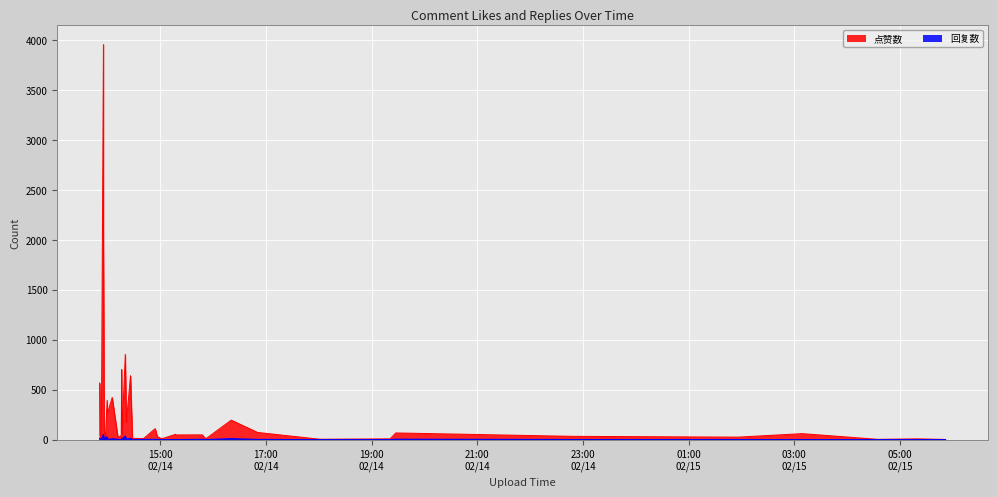

Which series has the largest total across all categories?

点赞数